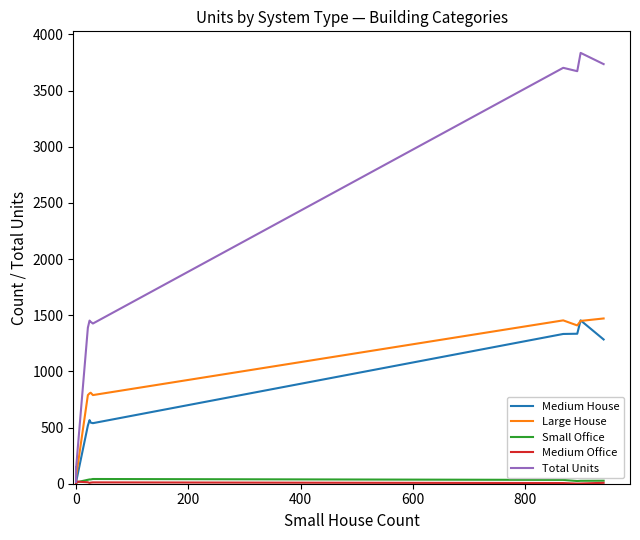

True or false: Total Units and Small Office cross at least once.

False